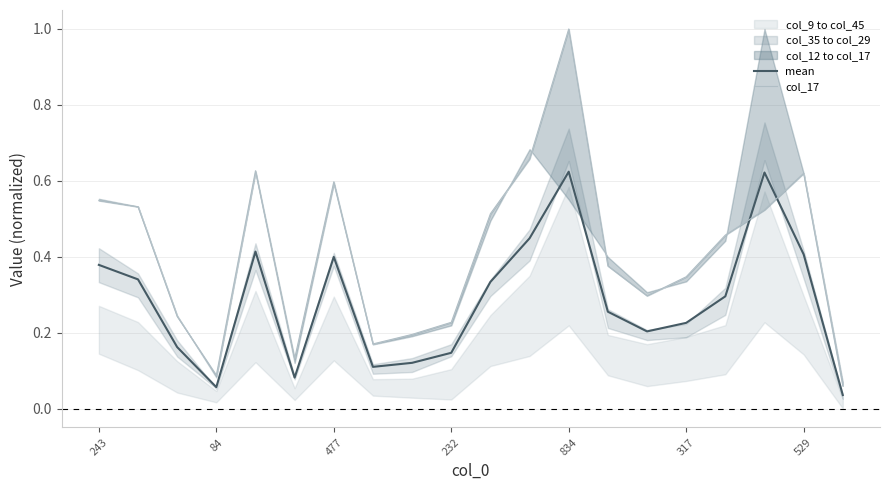

Is the value of mean at 7 greater than the value of col_17 at 84?

No